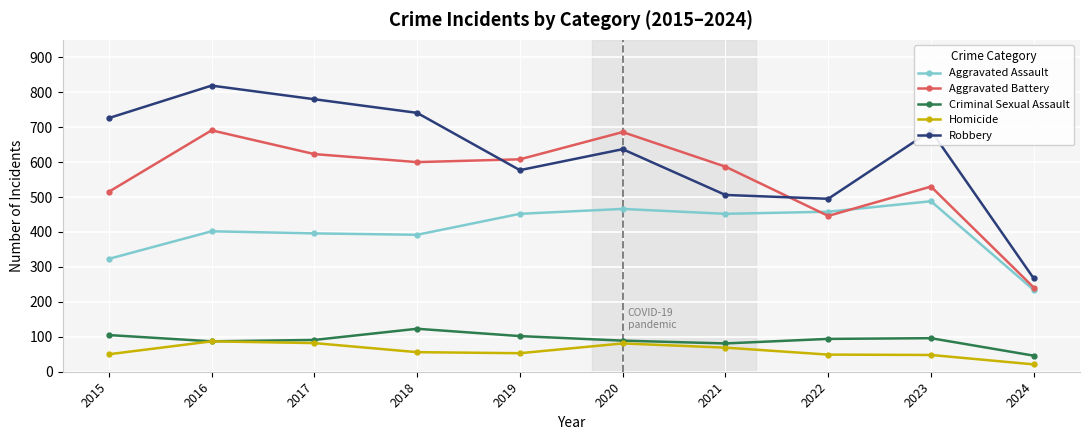

Which category has the highest value across all series?

2016